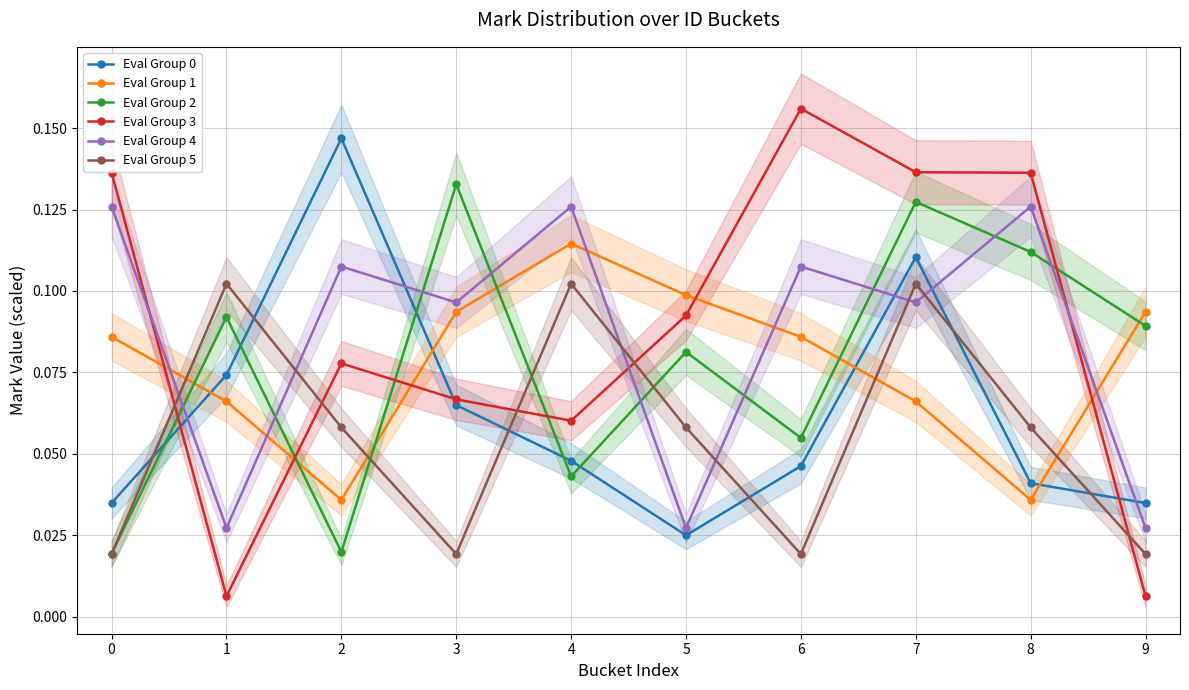

What is the average value of the Eval Group 1 series?

0.1